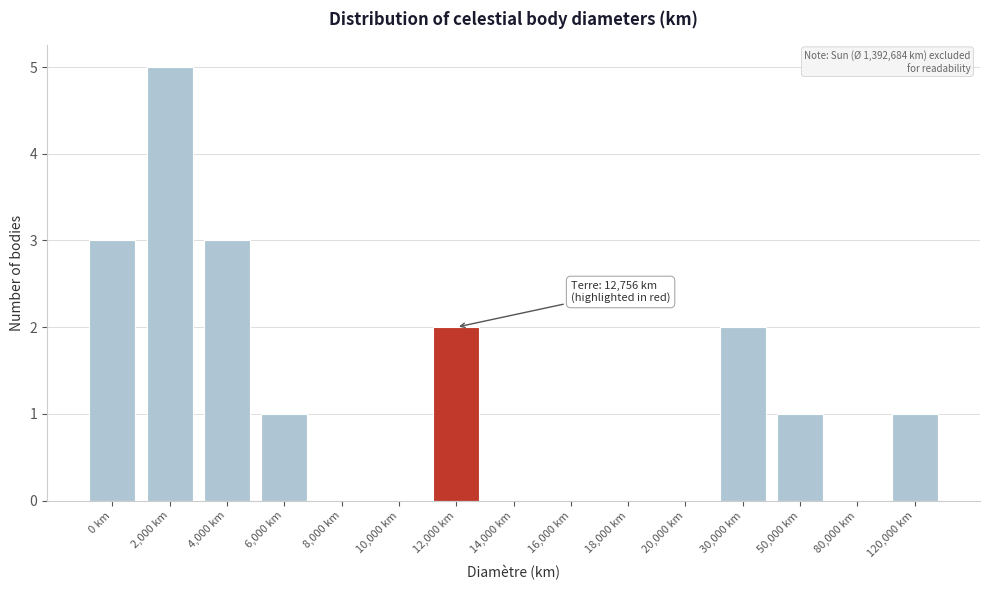

Reading left to right, list all the values displayed in this chart.

0 km=3	2,000 km=5	4,000 km=3	6,000 km=1	8,000 km=0	10,000 km=0	12,000 km=2	14,000 km=0	16,000 km=0	18,000 km=0	20,000 km=0	30,000 km=2	50,000 km=1	80,000 km=0	120,000 km=1